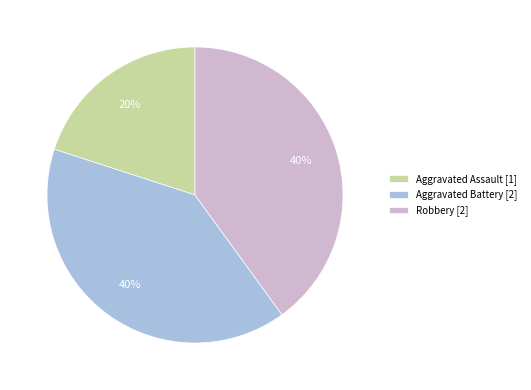

The Aggravated Assault [1] slice represents 13% of the pie. True or false?

False